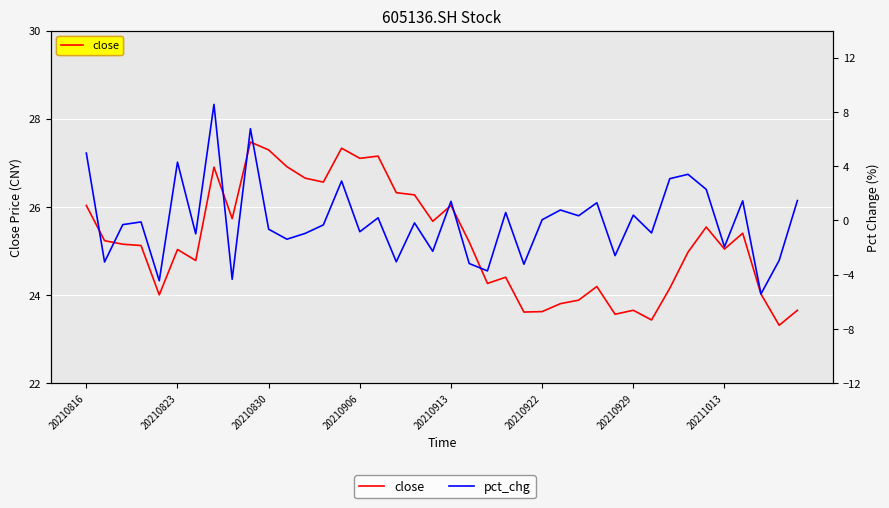

What is the value of the close point at the 14th from the left?

26.6